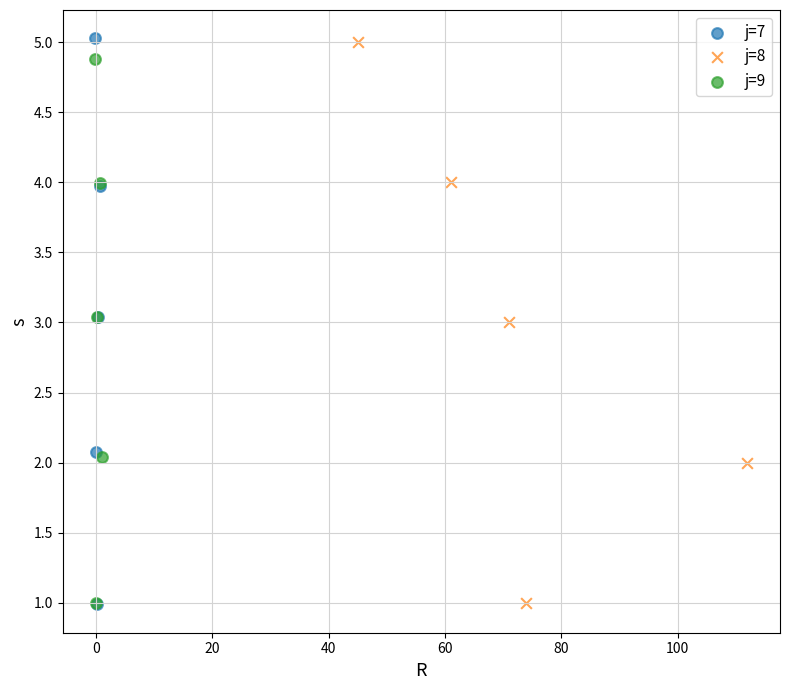

Which series has the largest Y range (max minus min)?

j=7